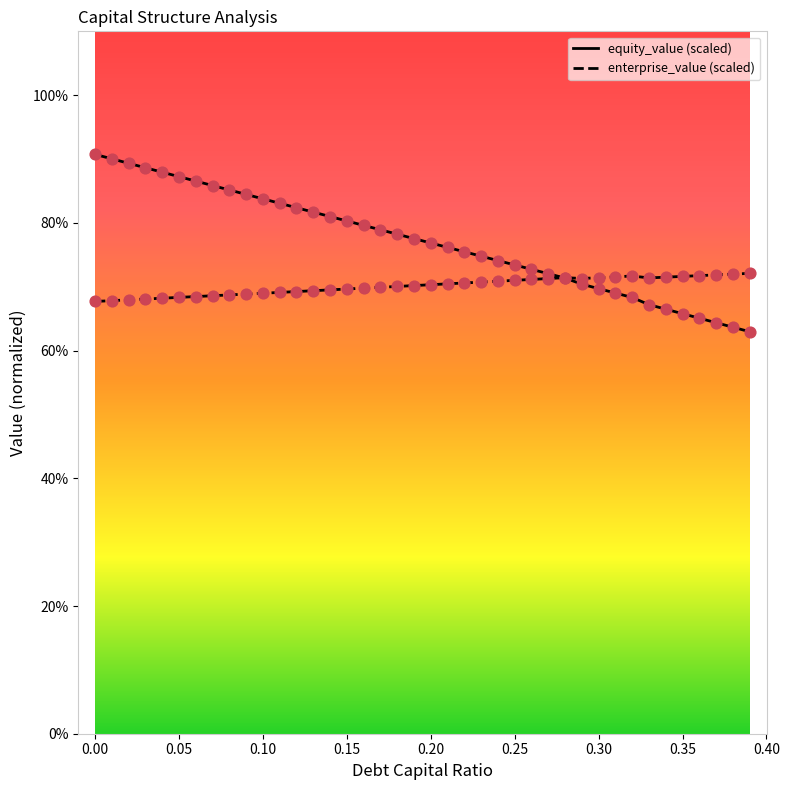

Is this an area chart (filled region under the line)?

No